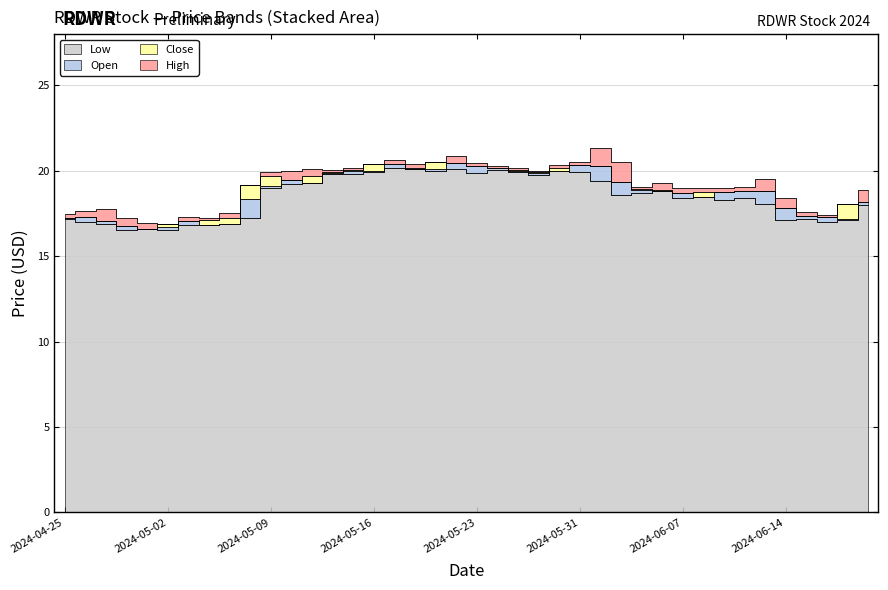

How many lines are shown in the chart?

4